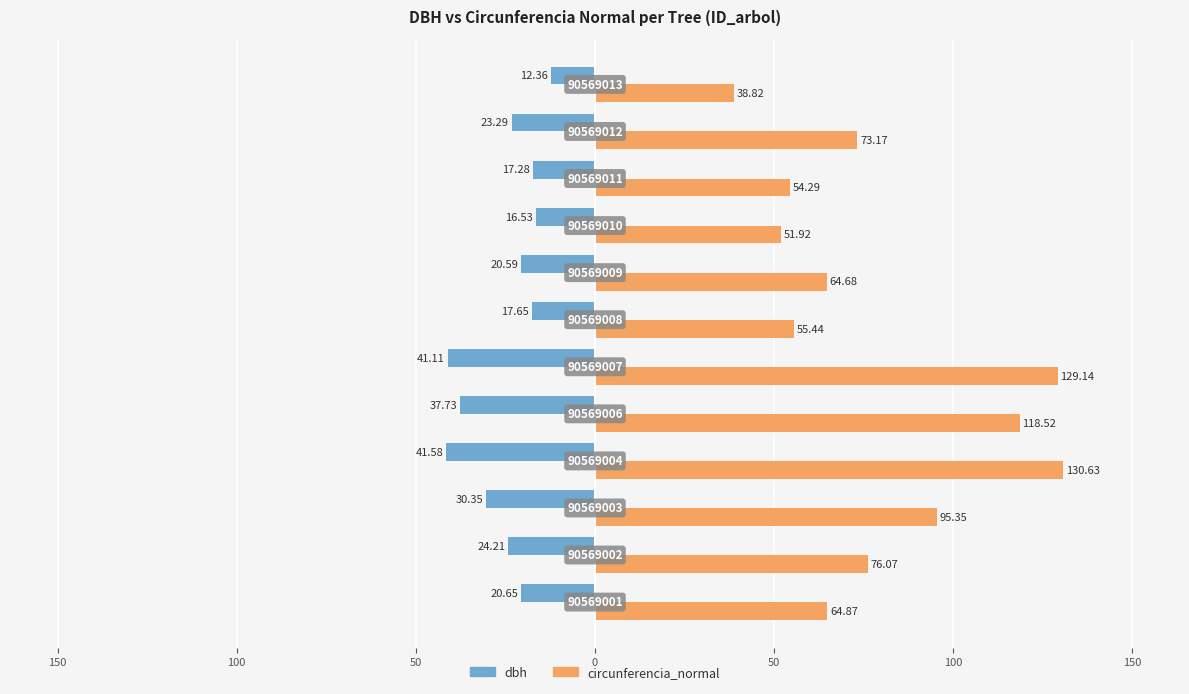

What is the average value of the circunferencia_normal series?

79.4